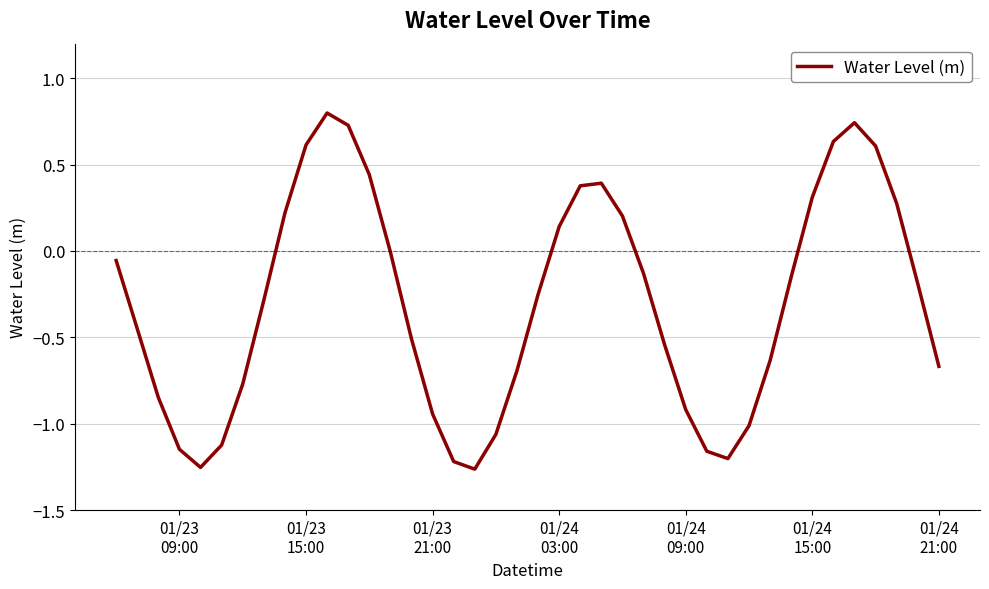

What is the maximum value shown in the chart?

0.8